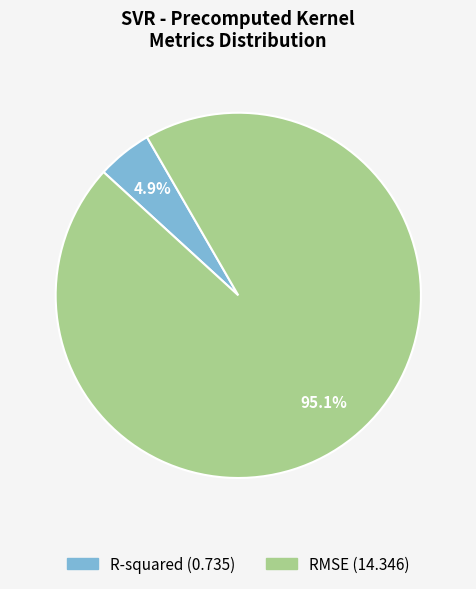

To the nearest percent, what is the difference between the R-squared and RMSE slice percentages?

90%